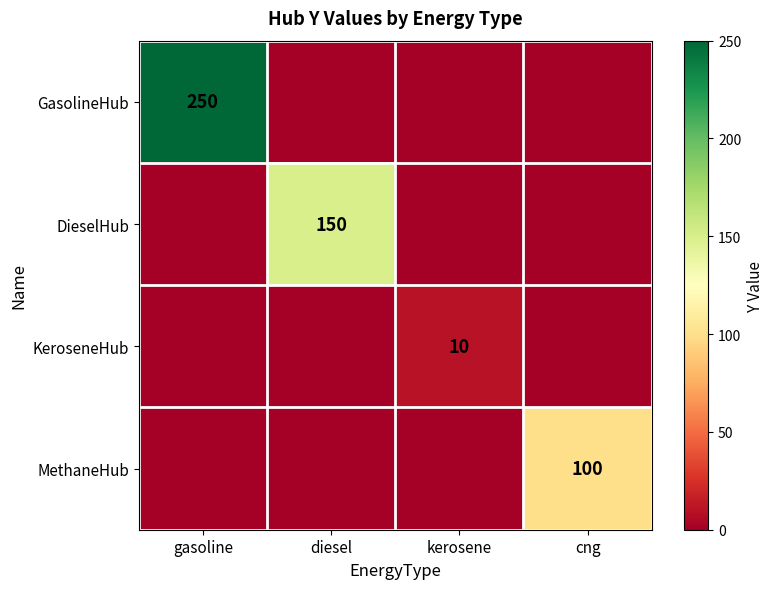

Count the number of data series in this chart.

4